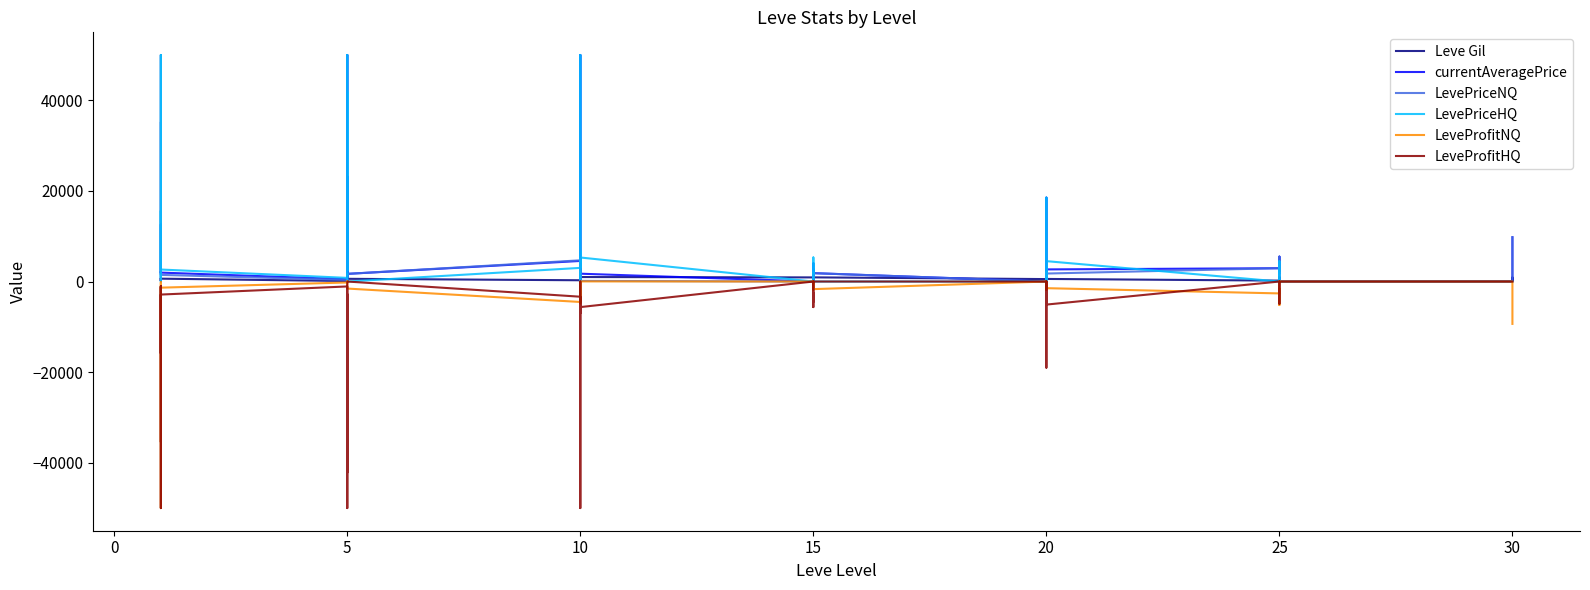

What is the sum of all LeveProfitNQ values?

-129383